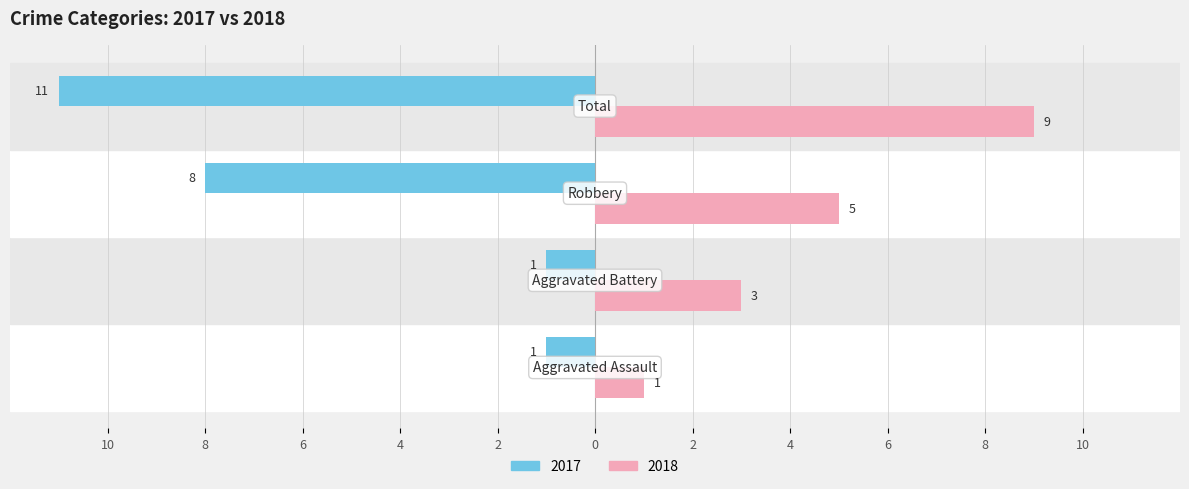

What are all the series names shown in the legend?

2017, 2018